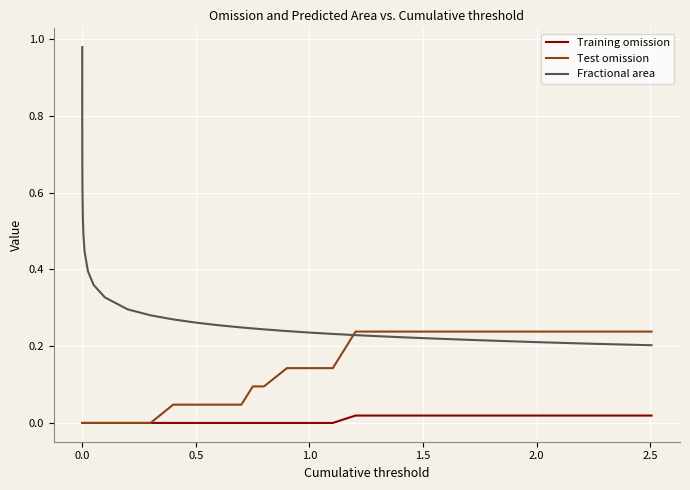

Count the number of data series in this chart.

3